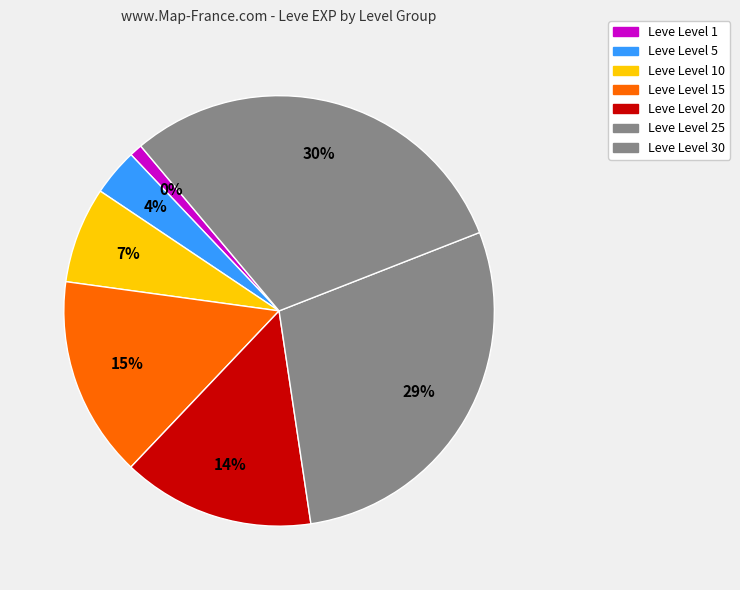

Combined, do Leve Level 15 and 10 account for over 50%?

No